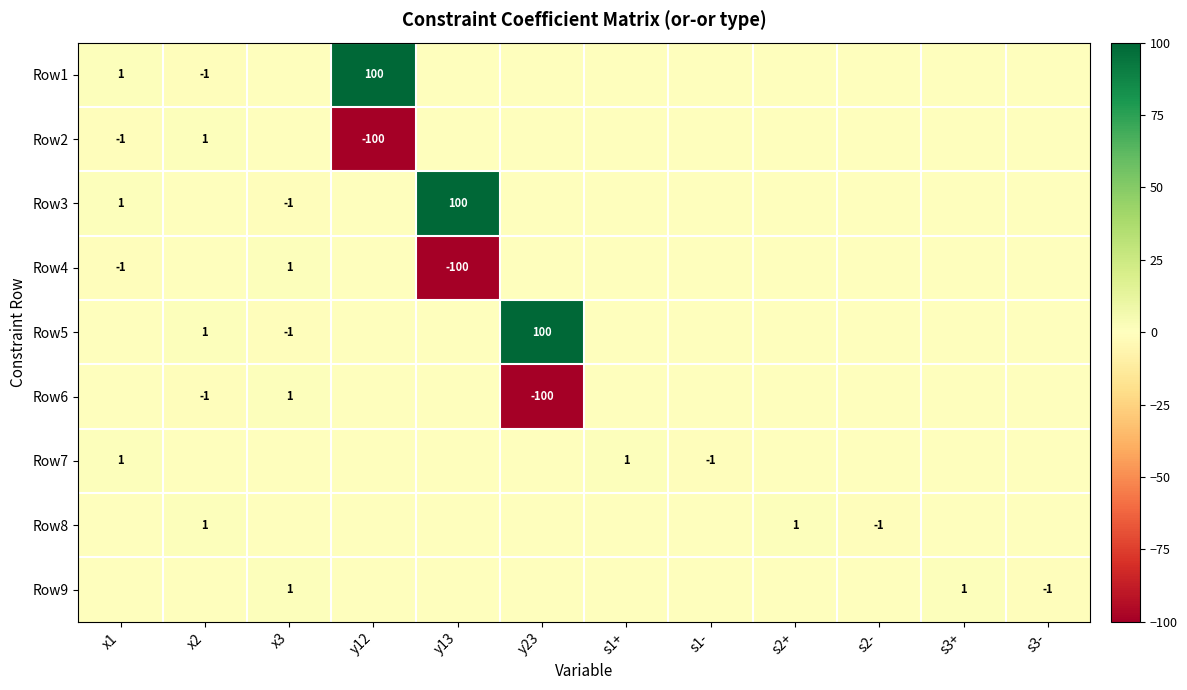

What is the difference between the Row1 values at y12 and x2?

101